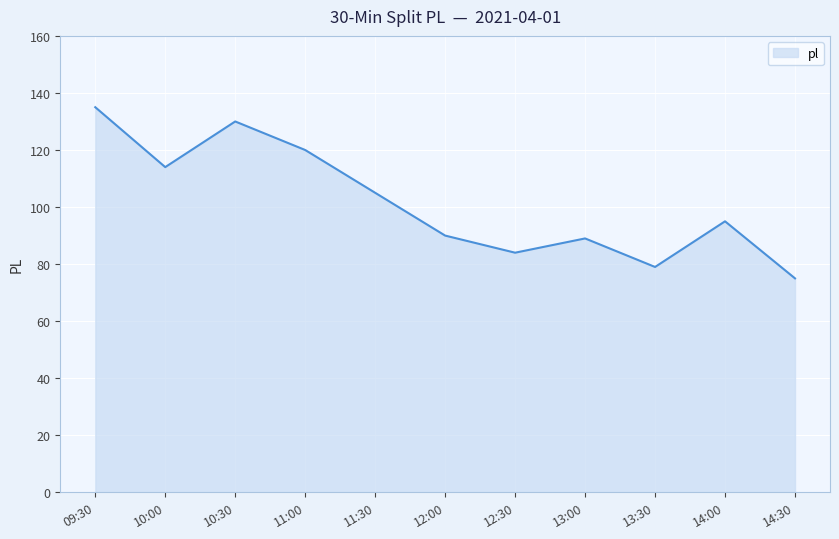

Between 12:00 and 14:00, which is larger?

14:00